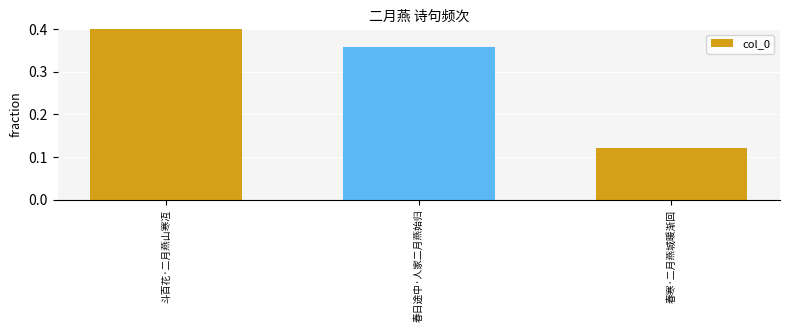

True or false: the data shows 0.1 at 春寒·二月燕城暖渐回.

True